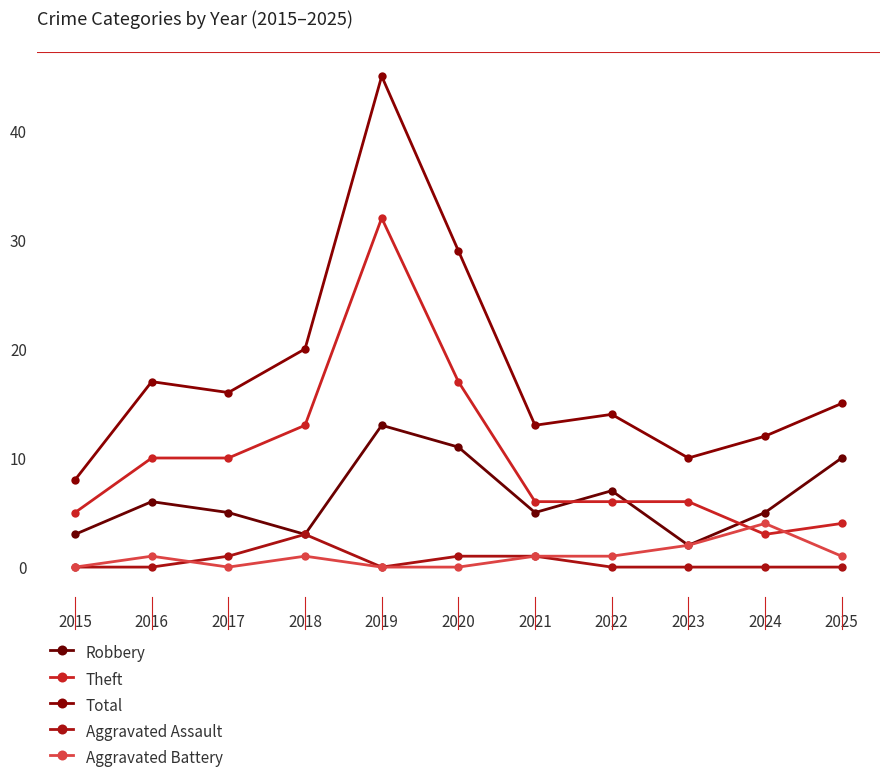

The value of Aggravated Assault at 2020 is 0. True or false?

False